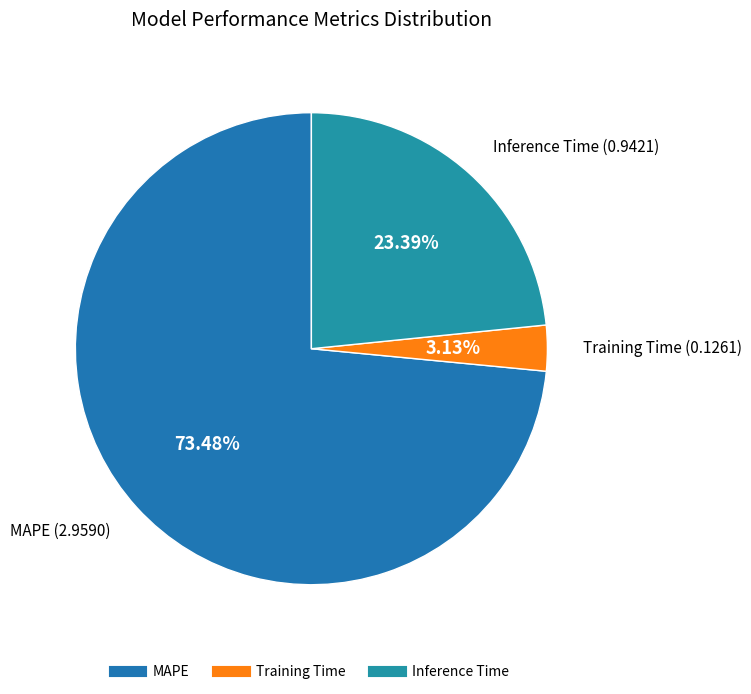

Count the number of slices in the pie.

3